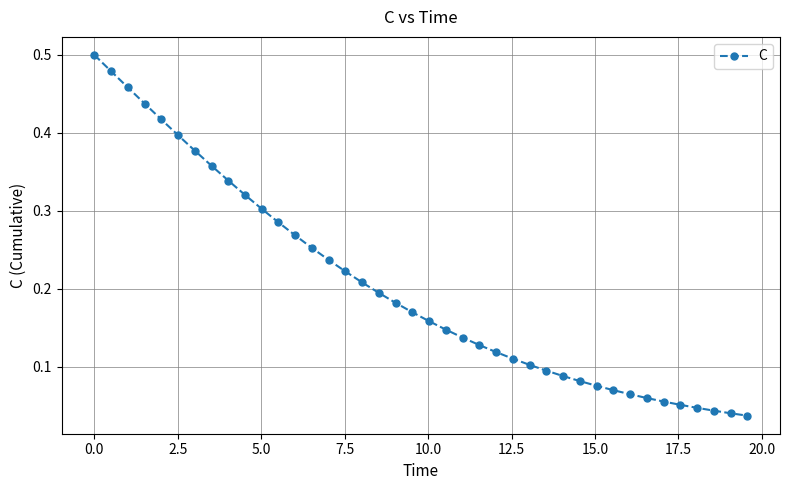

How many lines are shown in the chart?

1